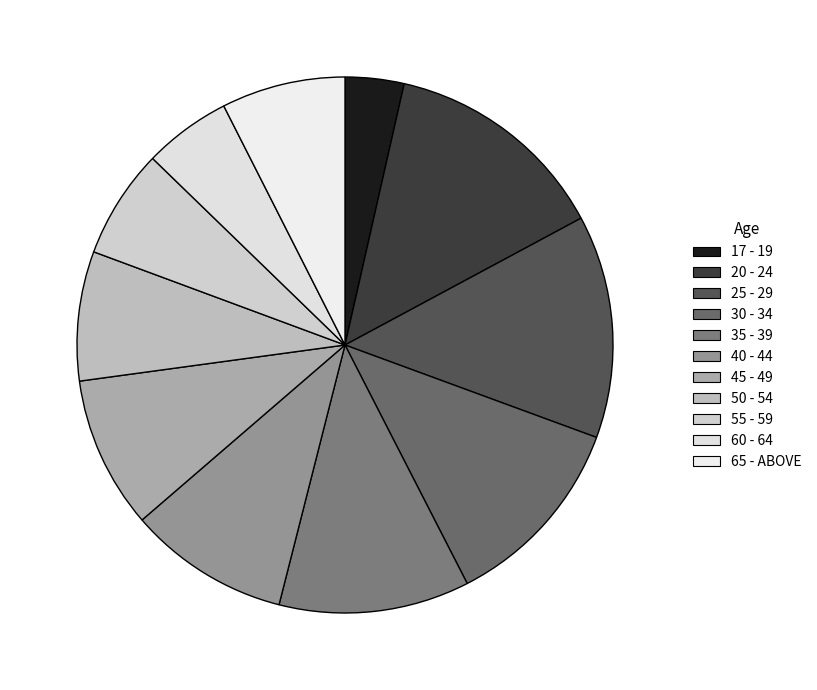

Combined, what portion of the pie is 17 - 19 and 40 - 44?

13.3%